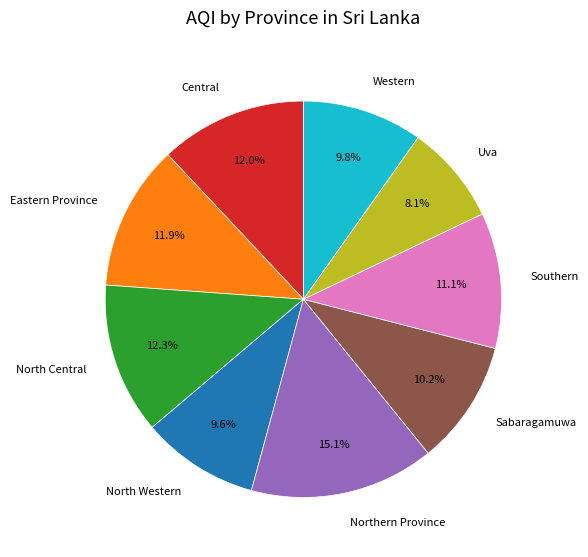

Which category has the biggest portion of the pie?

Northern Province